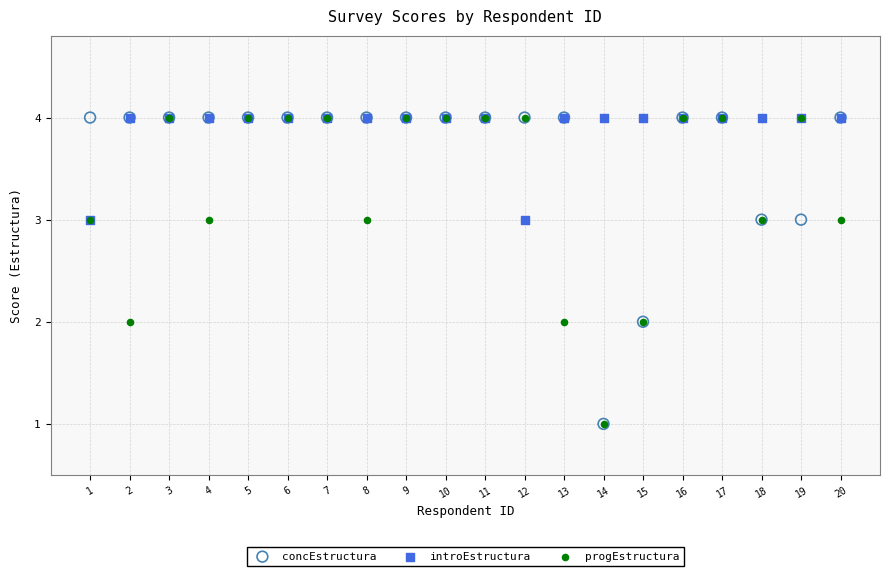

What are all the series names shown in the legend?

concEstructura, introEstructura, progEstructura